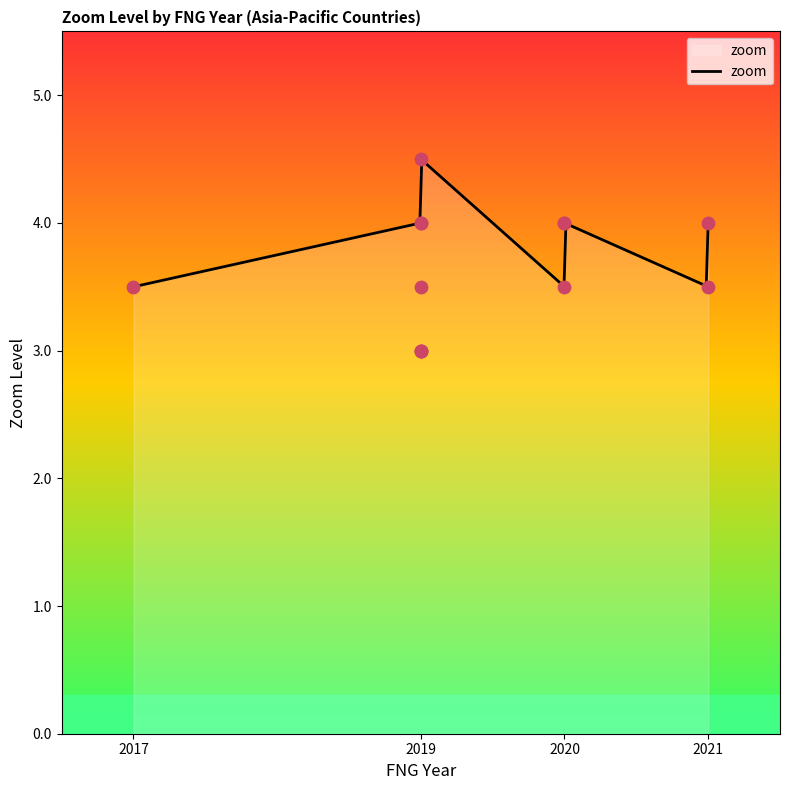

What is the change in value from 2020 to 2019?

-0.5